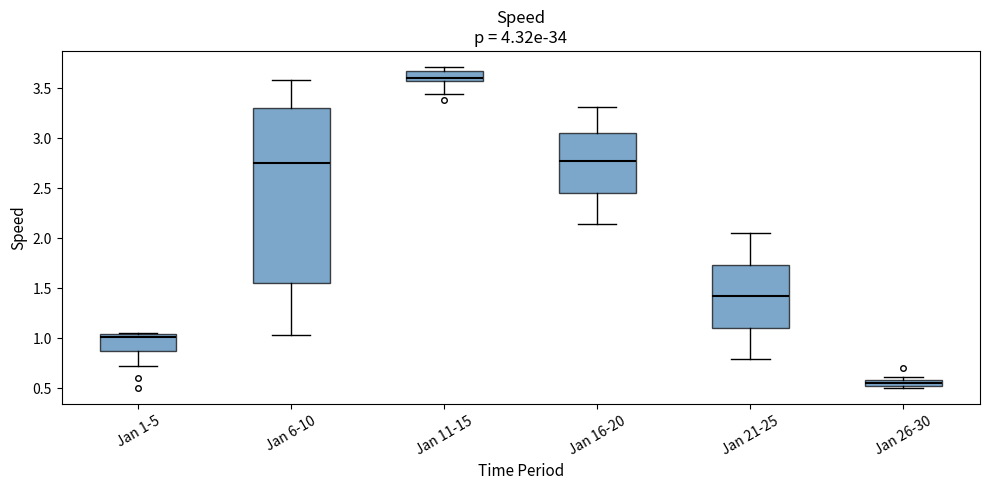

Comparing the boxes themselves (not the whiskers), which one is the tallest?

Jan 6-10